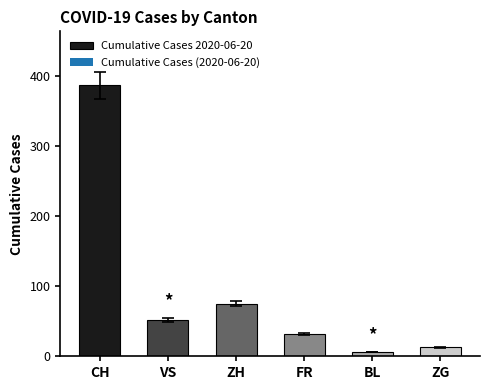

At which label does the data first exceed 52?

CH